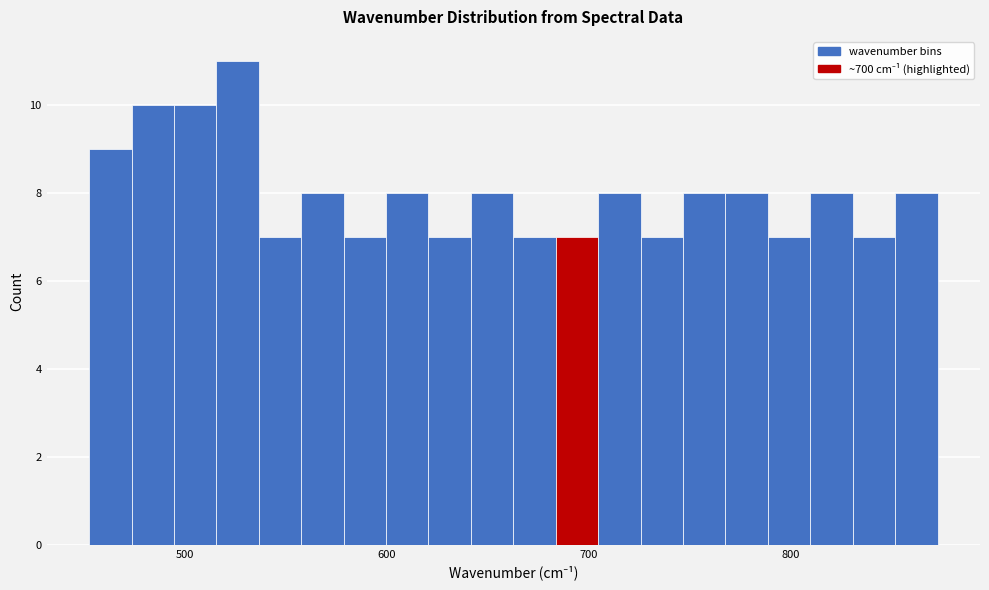

Read against the x-axis, roughly where is the centre of the tallest bar?

530